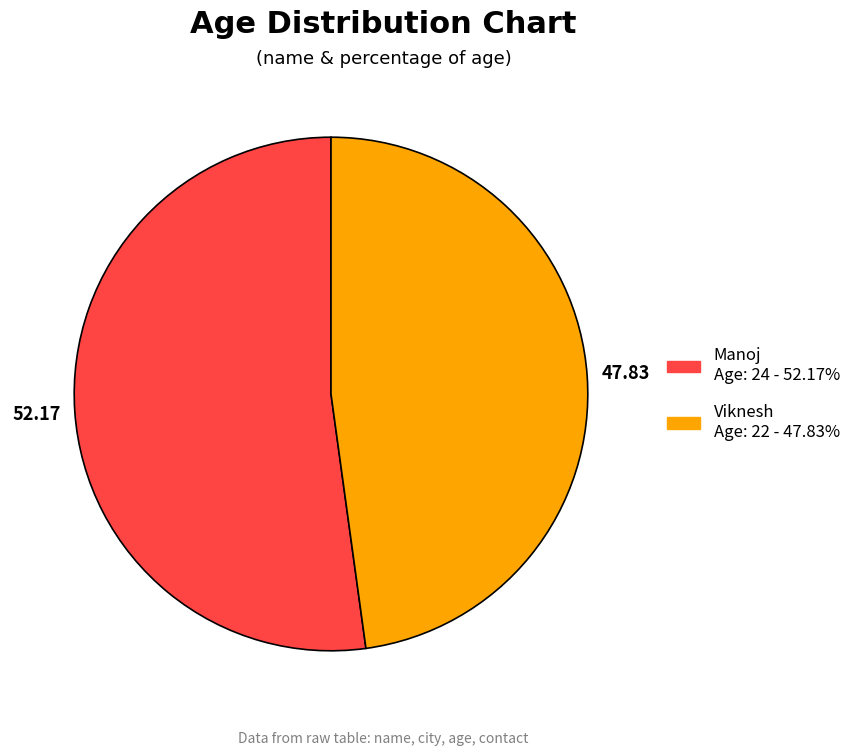

Approximately how many times larger is the value at Manoj compared to Viknesh?

1.1